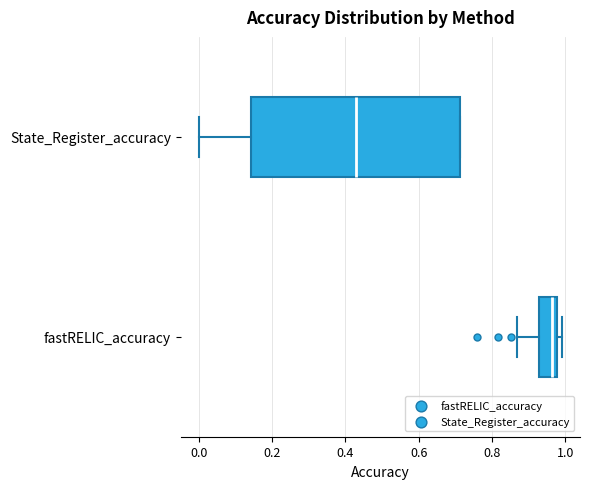

Which box has the furthest to the right median line?

fastRELIC_accuracy